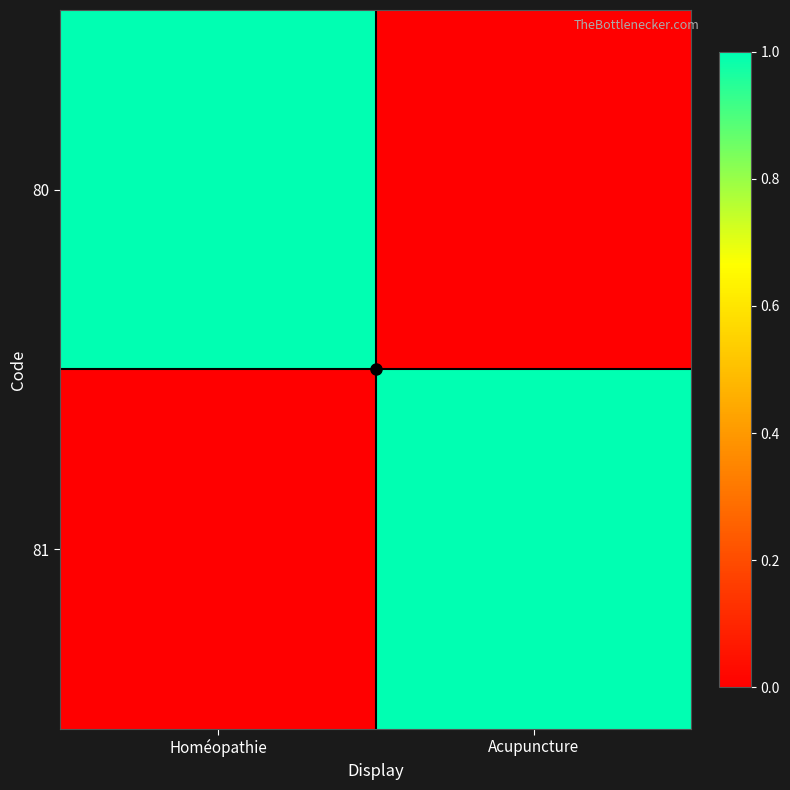

Which series has the largest range (max minus min)?

80